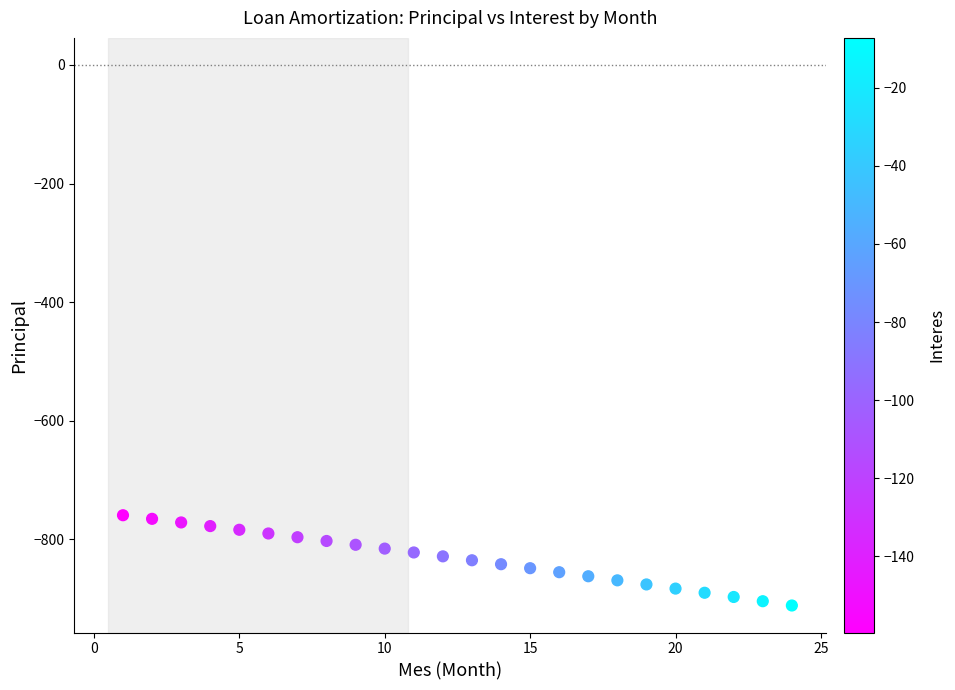

What is the range of Y values (max minus min)?

152.2